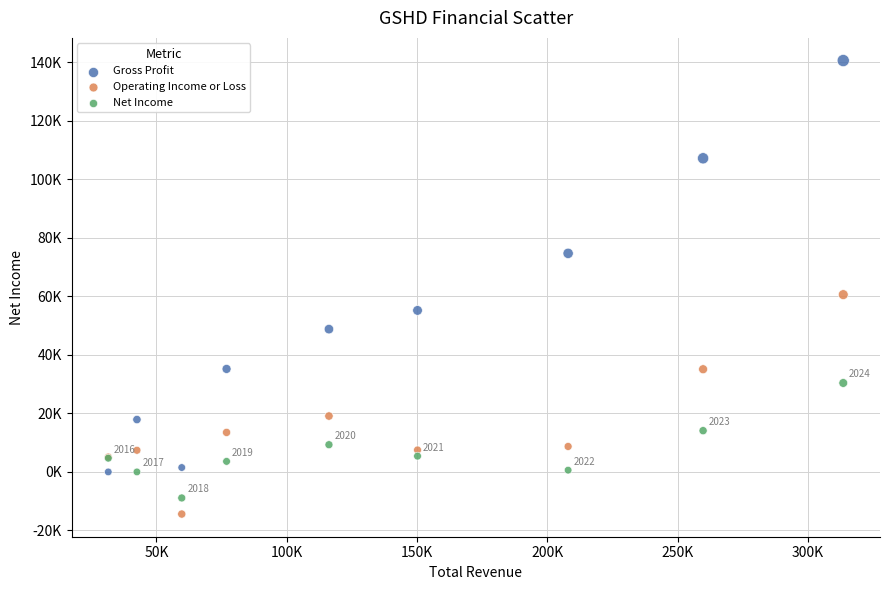

What are all the series names shown in the legend?

Gross Profit, Operating Income or Loss, Net Income